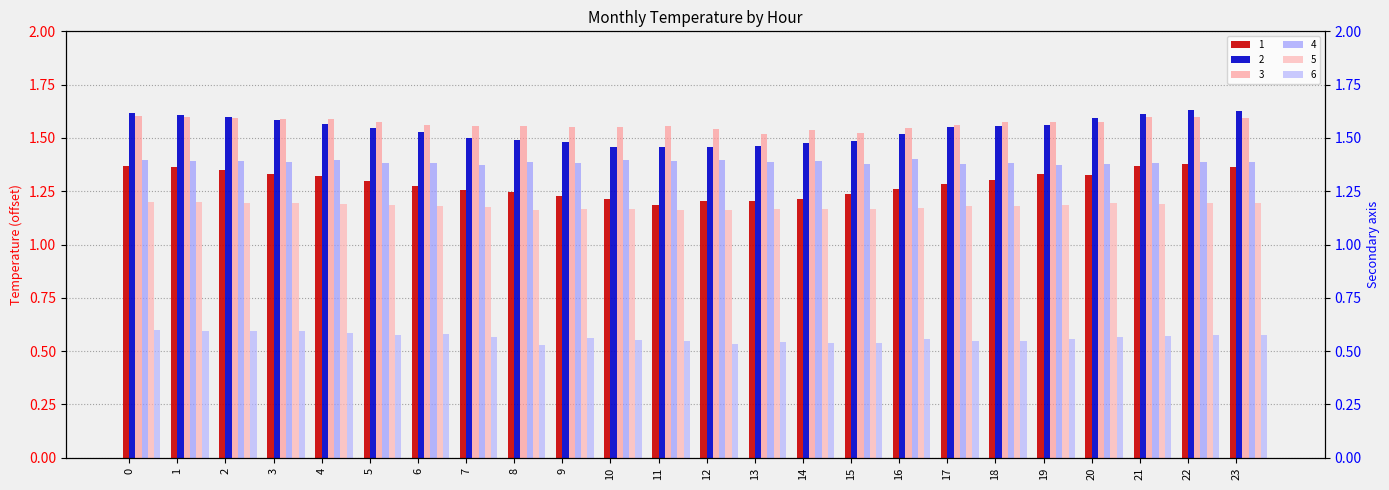

What are all the series names shown in the legend?

1, 2, 3, 4, 5, 6